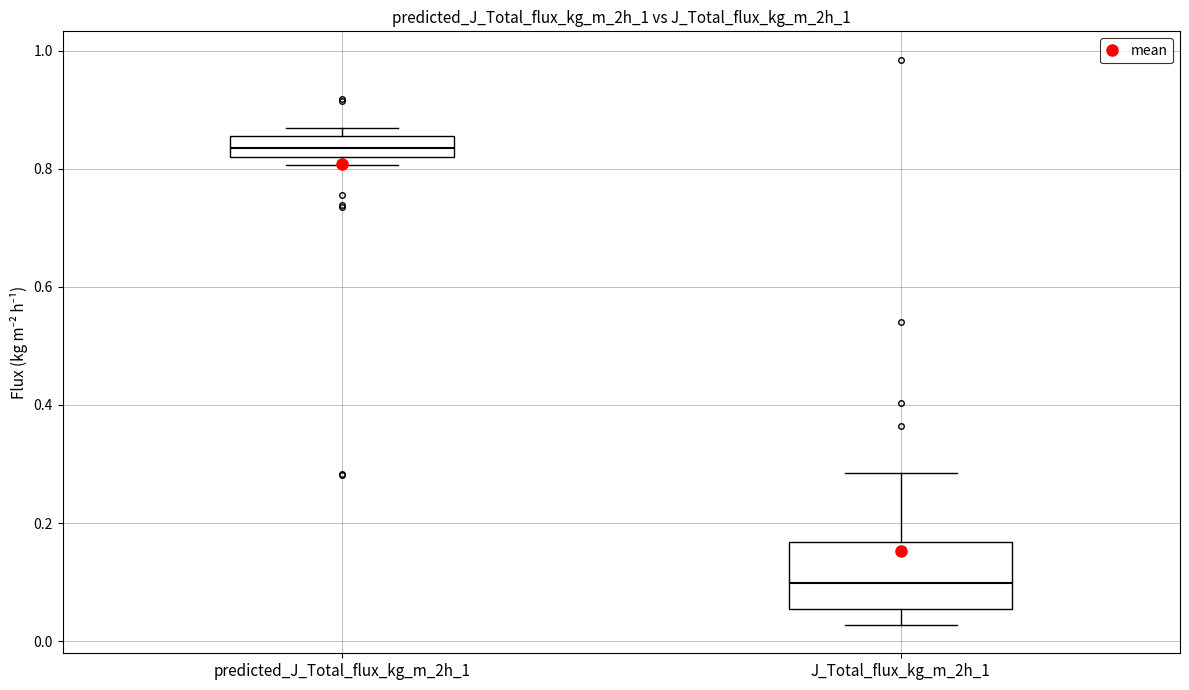

Comparing the boxes themselves (not the whiskers), which one is the tallest?

J_Total_flux_kg_m_2h_1